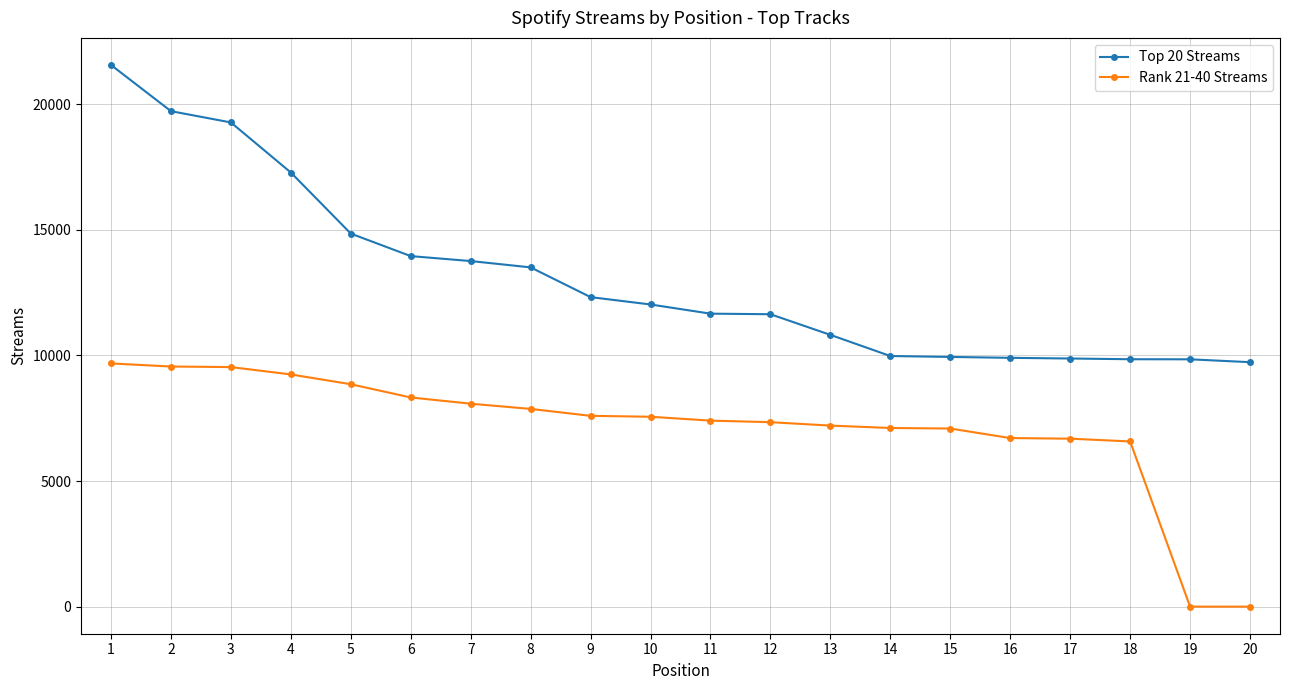

Is it true that Top 20 Streams equals 5286 at 5?

False